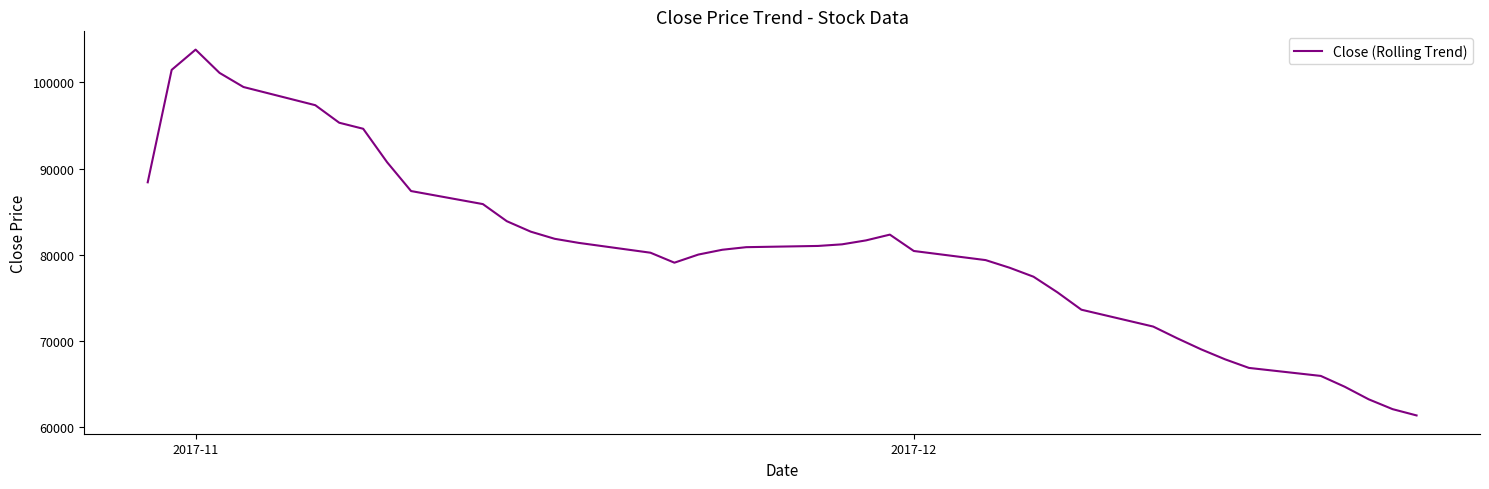

What is the difference between the maximum and minimum values?

42457.1